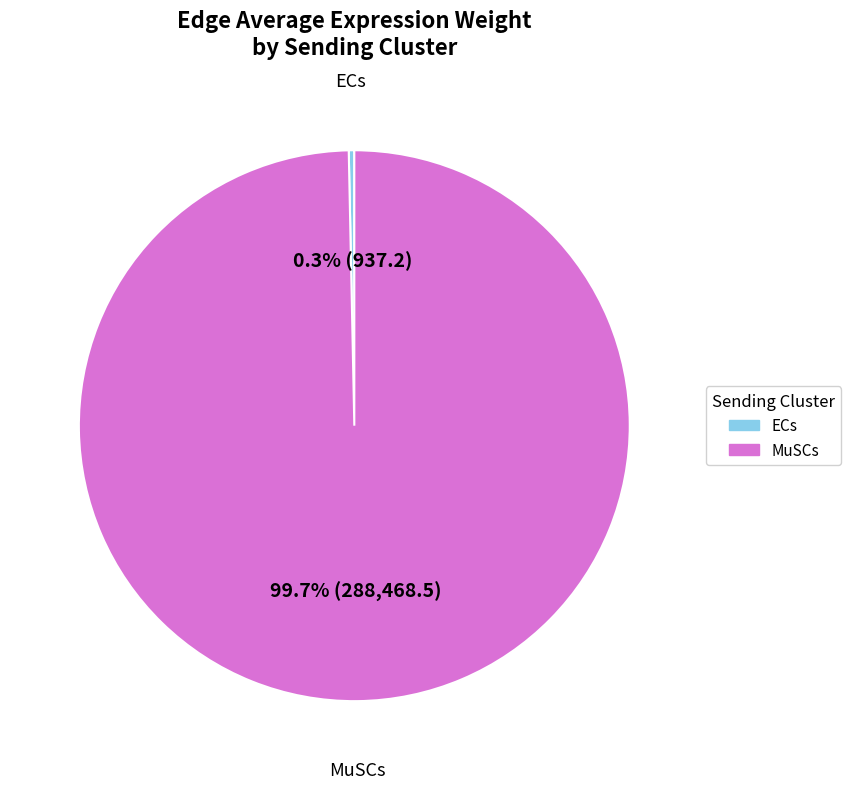

Is there a majority slice in this chart?

Yes